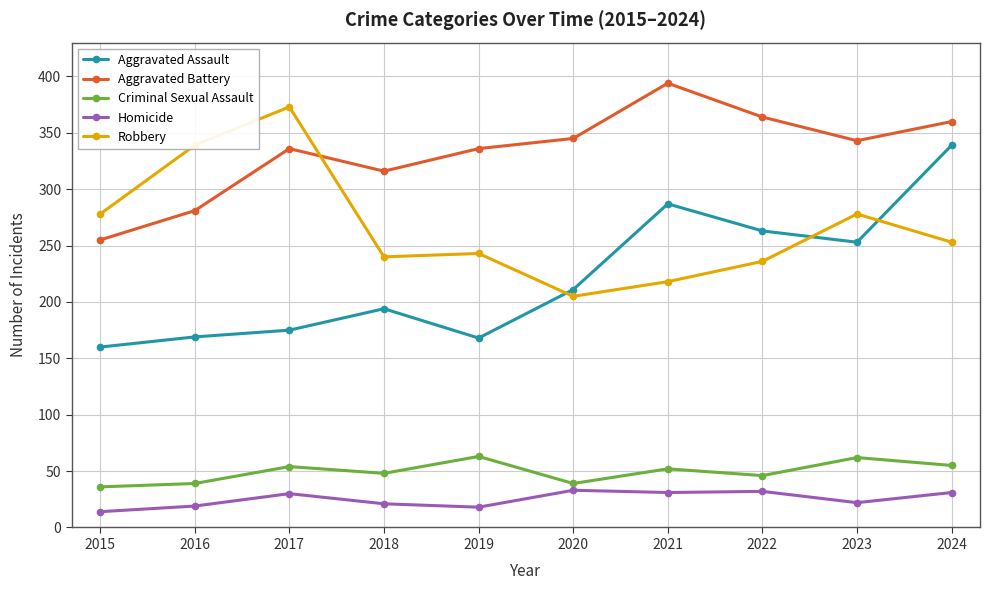

In Aggravated Battery, how many points are higher than both neighbors (excluding endpoints)?

2